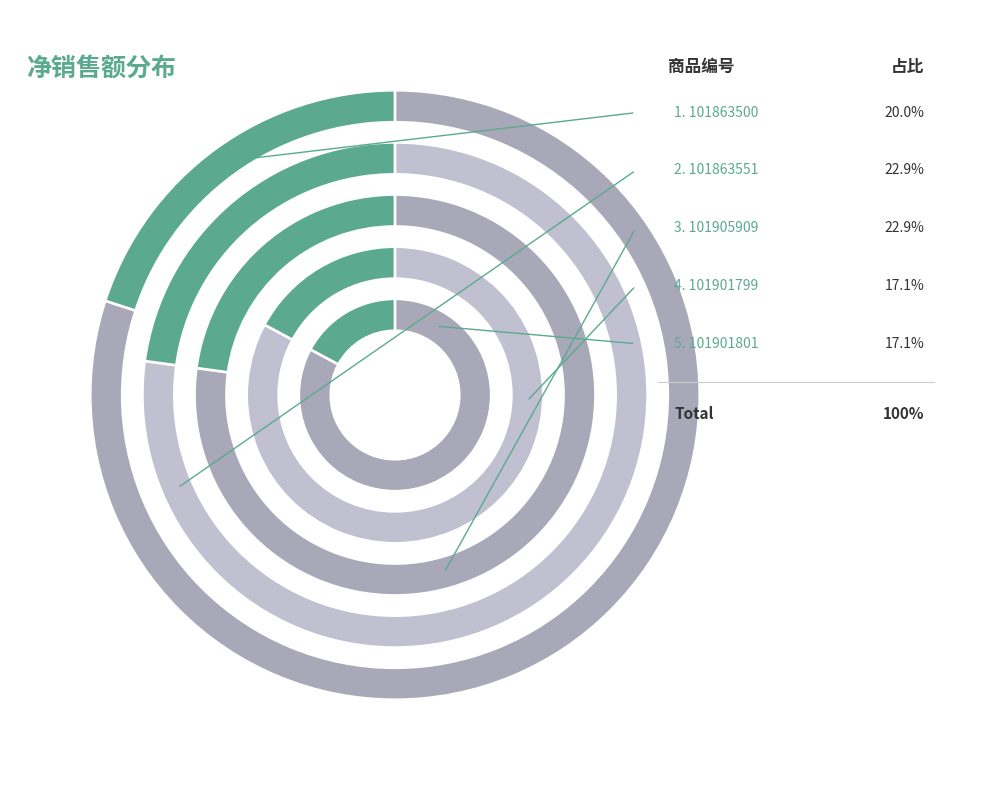

Combined, what portion of the pie is 101863500 and 101901799?

37.1%